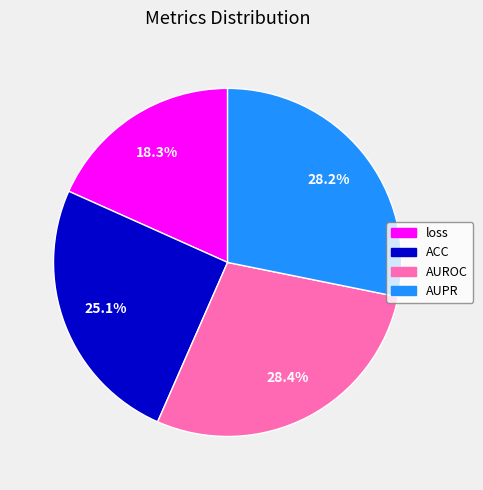

Is the sum of AUPR and ACC greater than half?

Yes